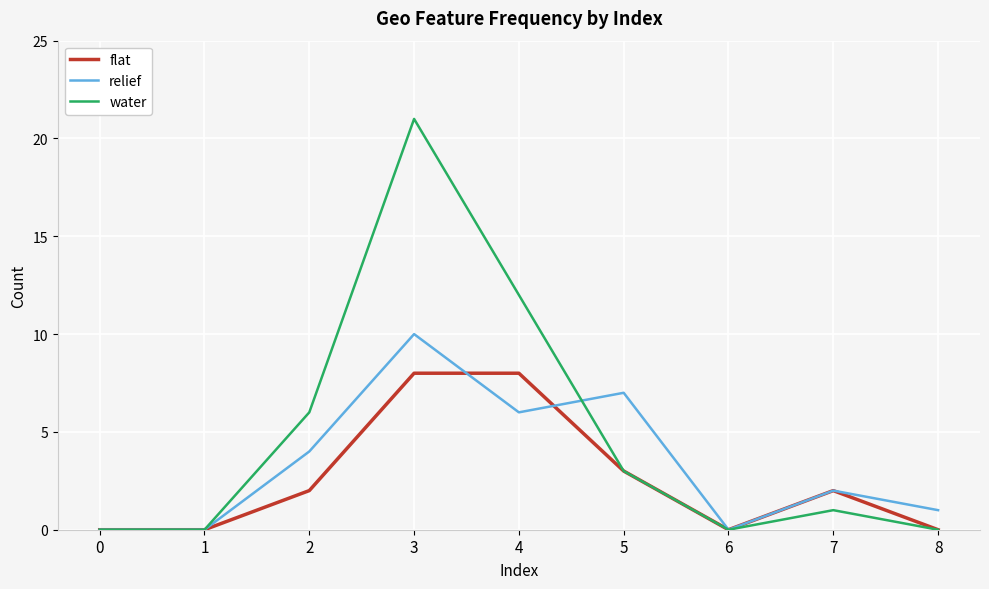

How many categories are shown in the chart?

9